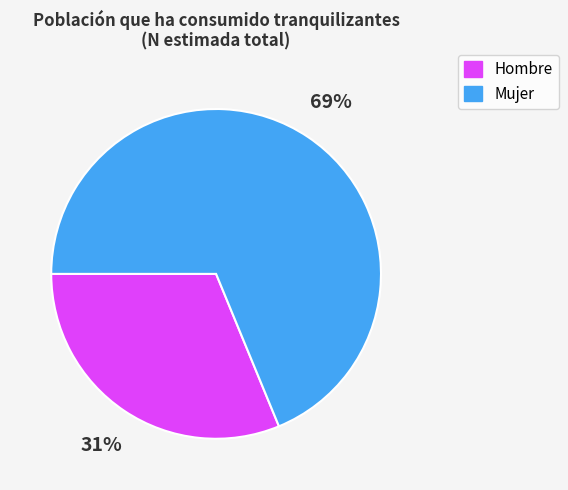

How many segments does this pie chart have?

2